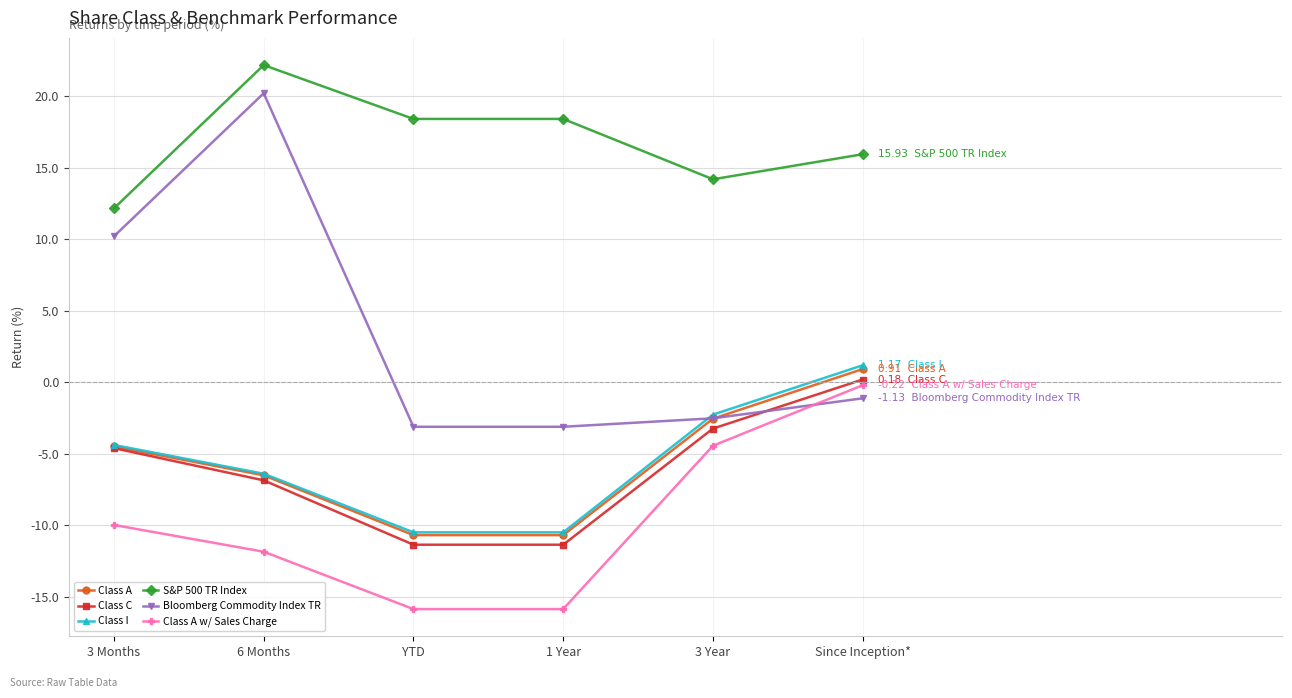

What position from the right is YTD?

4